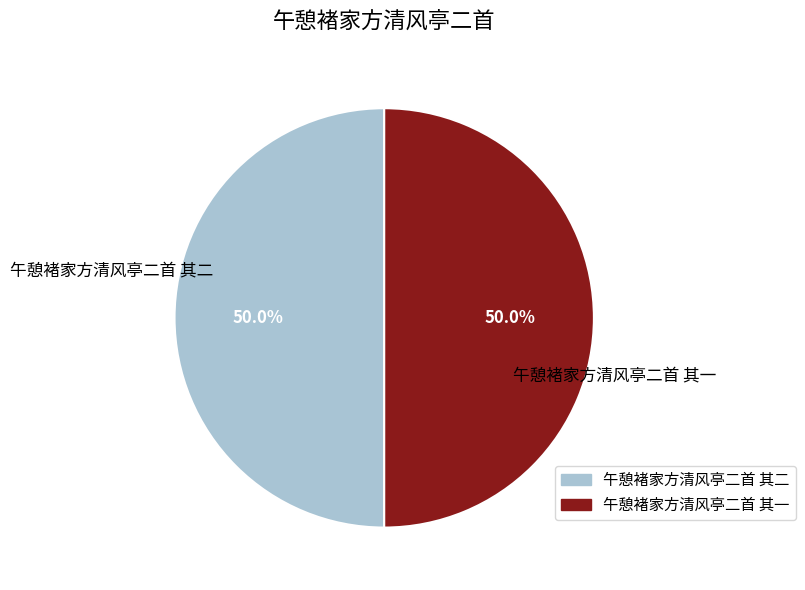

Count the number of slices in the pie.

2